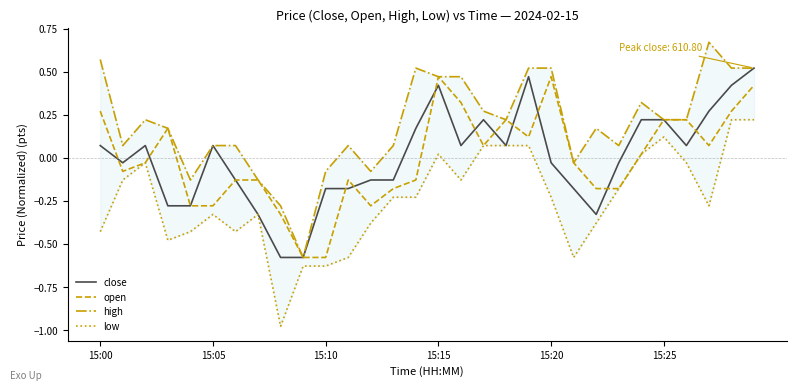

What is the approximate value of low at 11?

-0.6